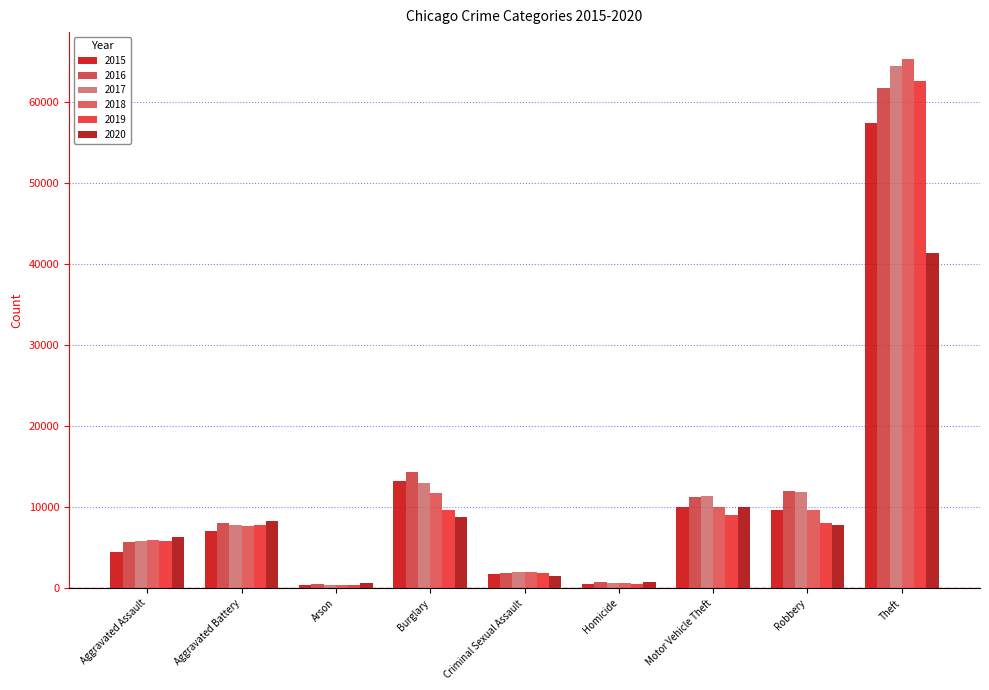

What is the label of the 2nd bar from the left?

Aggravated Battery